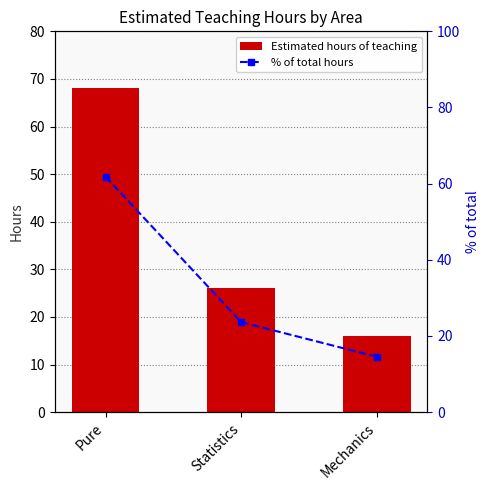

What value does the Estimated hours of teaching series have at Pure?

68